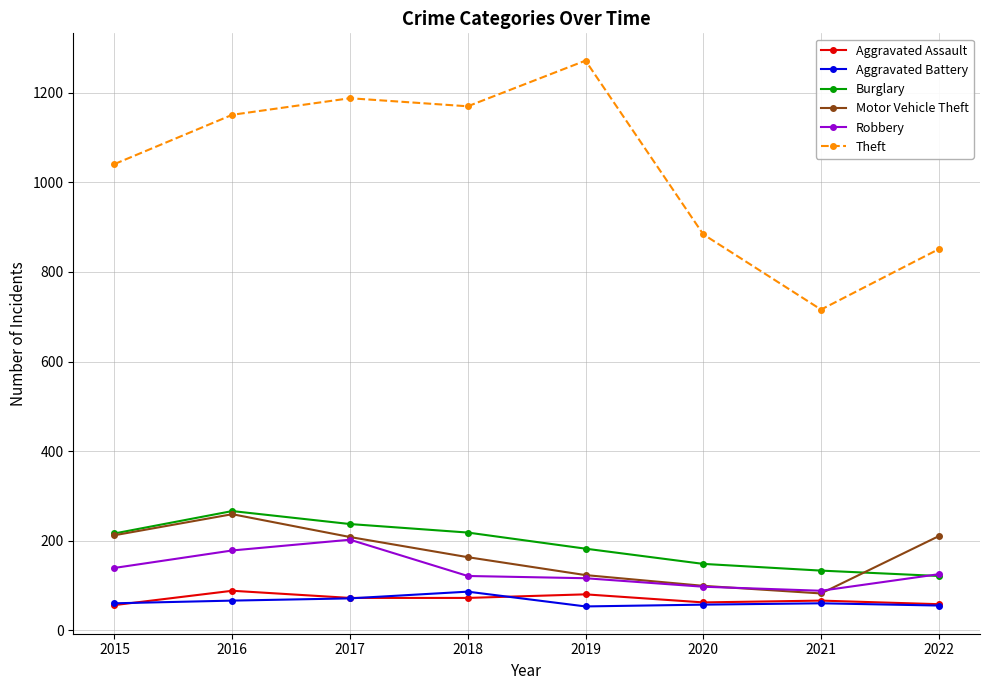

How many data points does each series have?

8